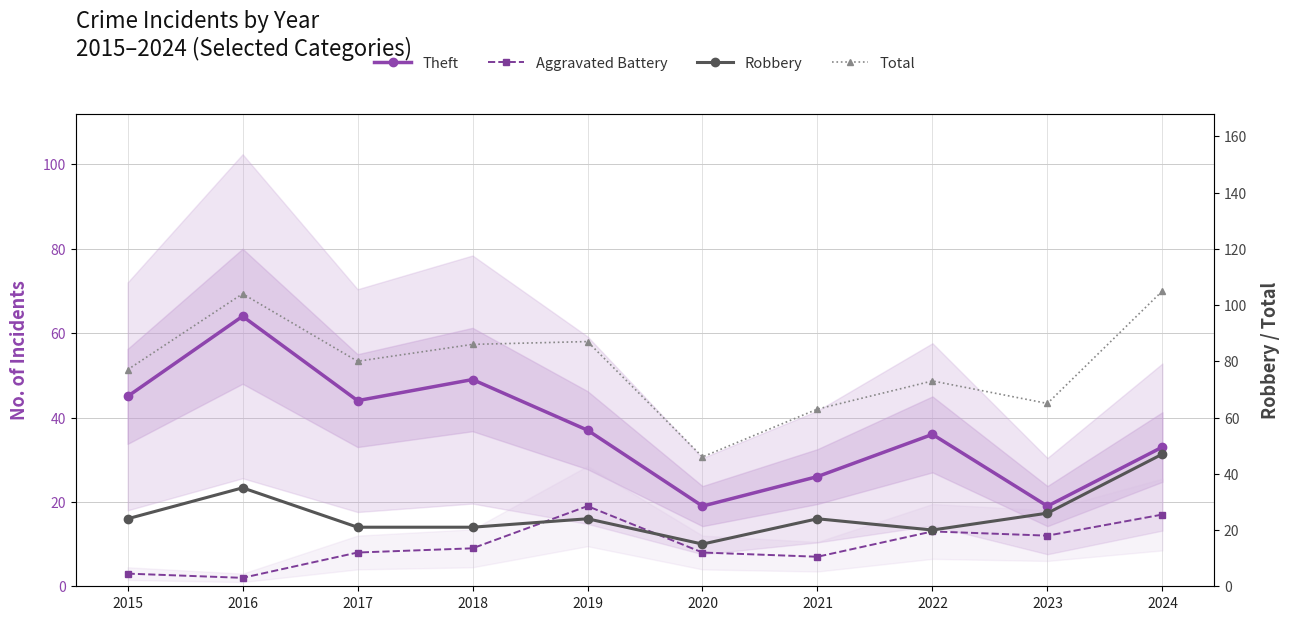

Which series has the widest spread of values?

Total